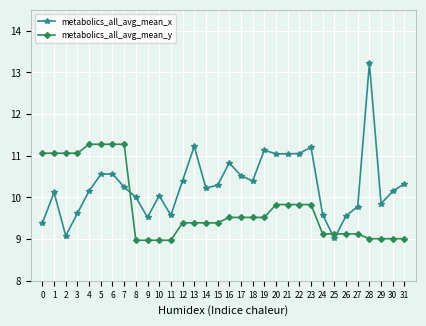

Is the value of metabolics_all_avg_mean_y at 9 greater than the value of metabolics_all_avg_mean_x at 28?

No